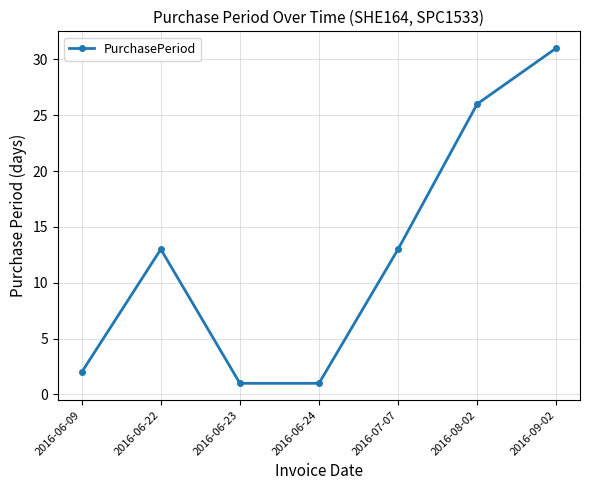

Reading left to right, extract all data points from this chart.

2	13	1	1	13	26	31